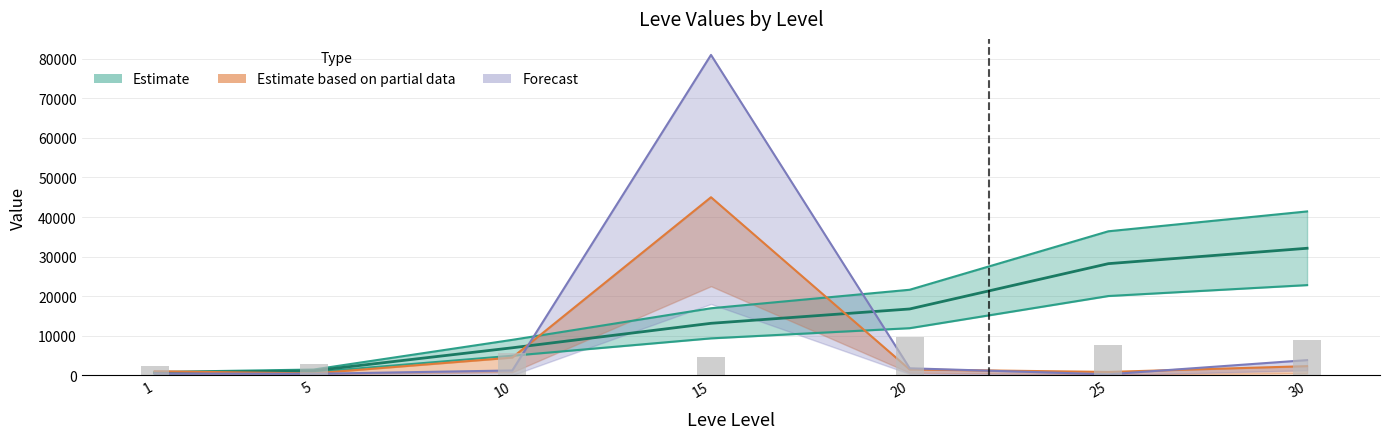

Reading left to right, transcribe all the data shown in this chart.

Leve EXP: 1=800.0	5=1420.0	10=8930.0	15=16920.0	20=21600.0	25=36390.0	30=41410.0
Leve Gil: 1=2260.0	5=2800.0	10=5680.0	15=4680.0	20=9700.0	25=7580.0	30=8800.0
currentAveragePrice: 1=414.0	5=345.6	10=1185.6	15=81000.0	20=1737.8	25=216.8	30=3802.8
LevePriceNQ: 1=1000.0	5=432.0	10=4447.0	15=45000.0	20=1432.0	25=814.0	30=2280.0